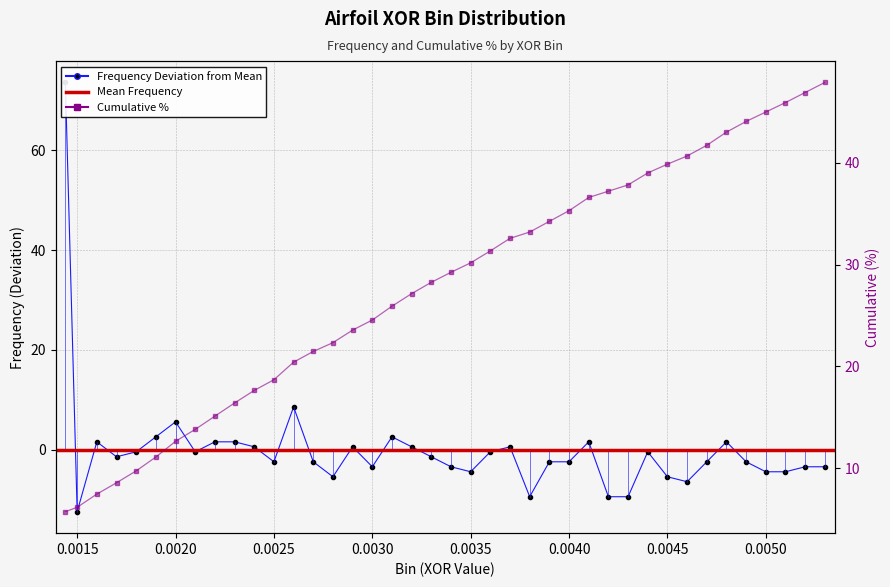

What is the difference between the maximum and second lowest values in the Cumulative series?

41.7